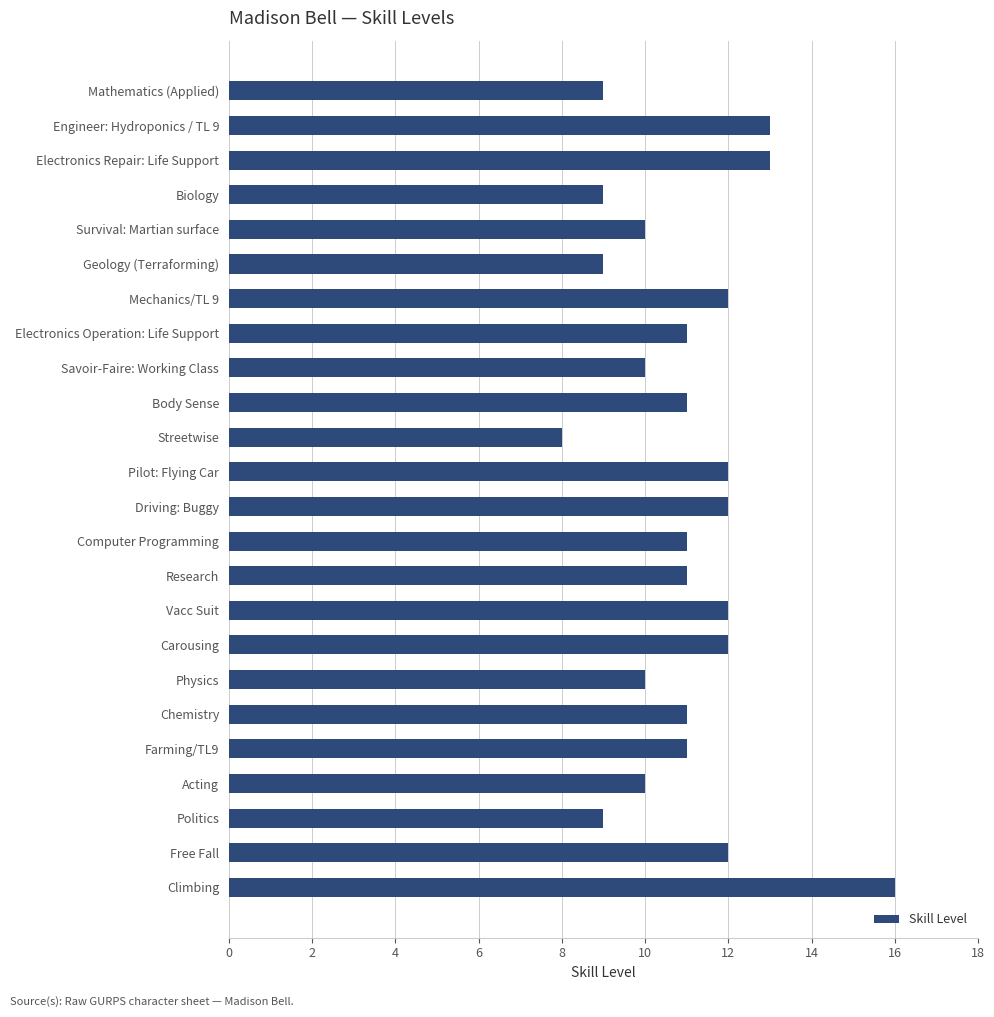

What is the ratio of the value at Politics to the value at Survival: Martian surface?

0.9